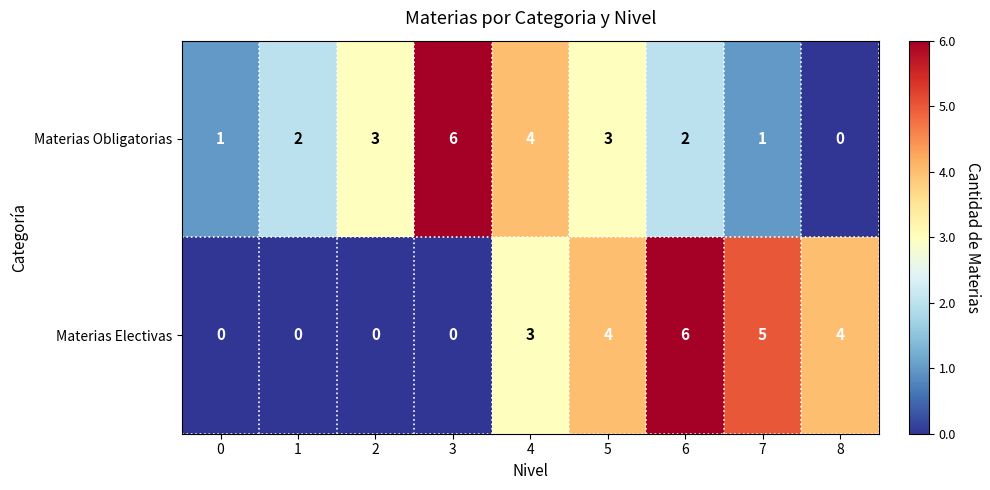

Is it true that Materias Obligatorias equals -4 at 8?

False